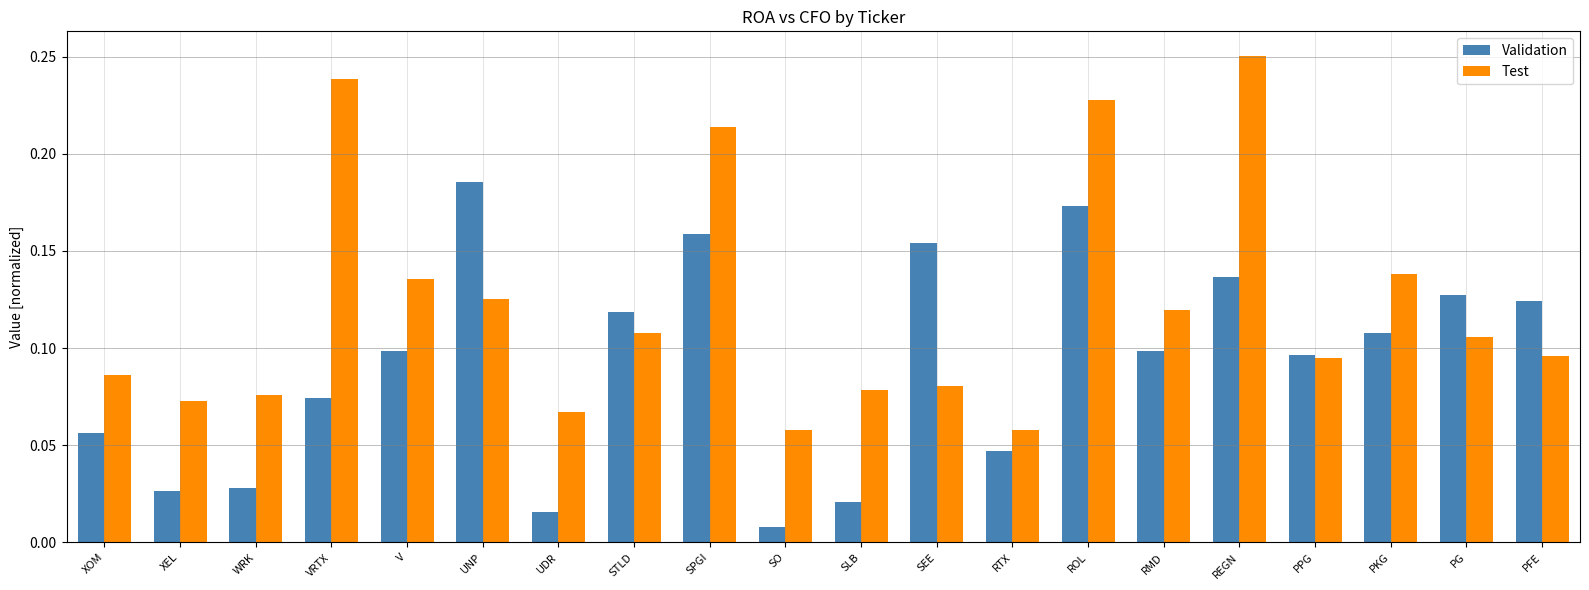

How many categories are shown in the chart?

20